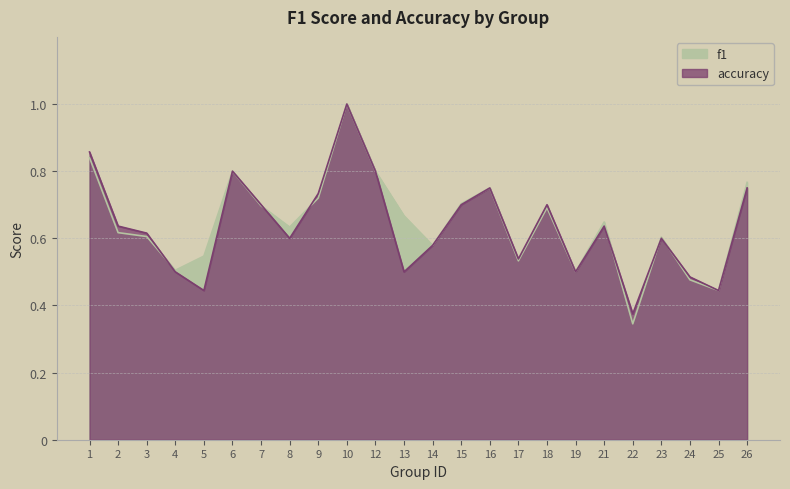

How many lines are shown in the chart?

2